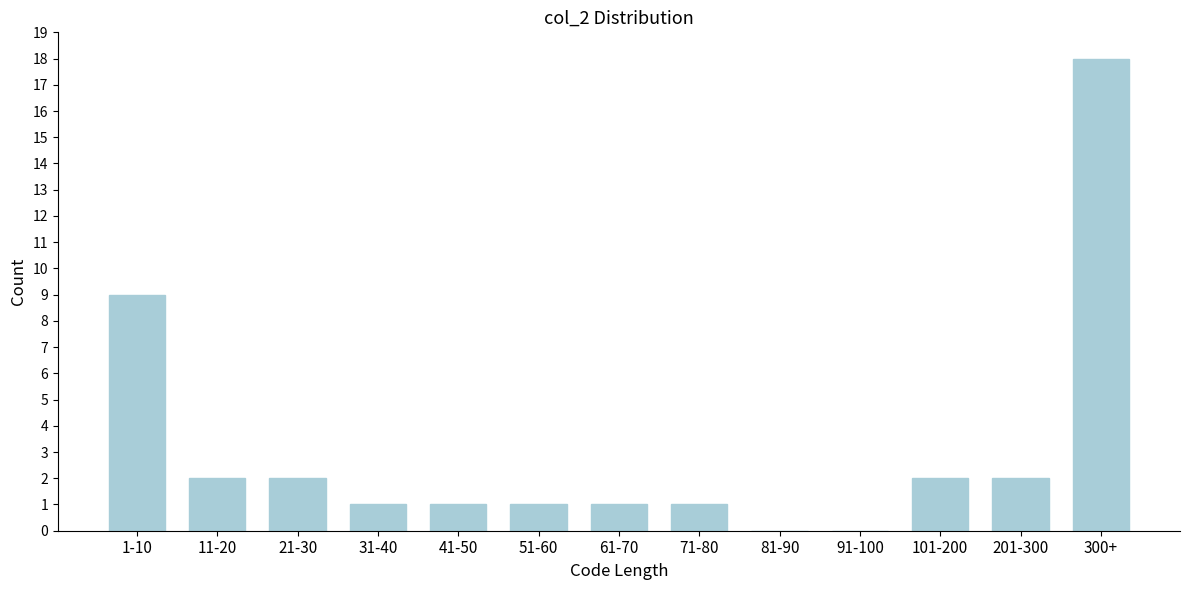

Reading left to right, extract all data points from this chart.

1-10=9	11-20=2	21-30=2	31-40=1	41-50=1	51-60=1	61-70=1	71-80=1	81-90=0	91-100=0	101-200=2	201-300=2	300+=18